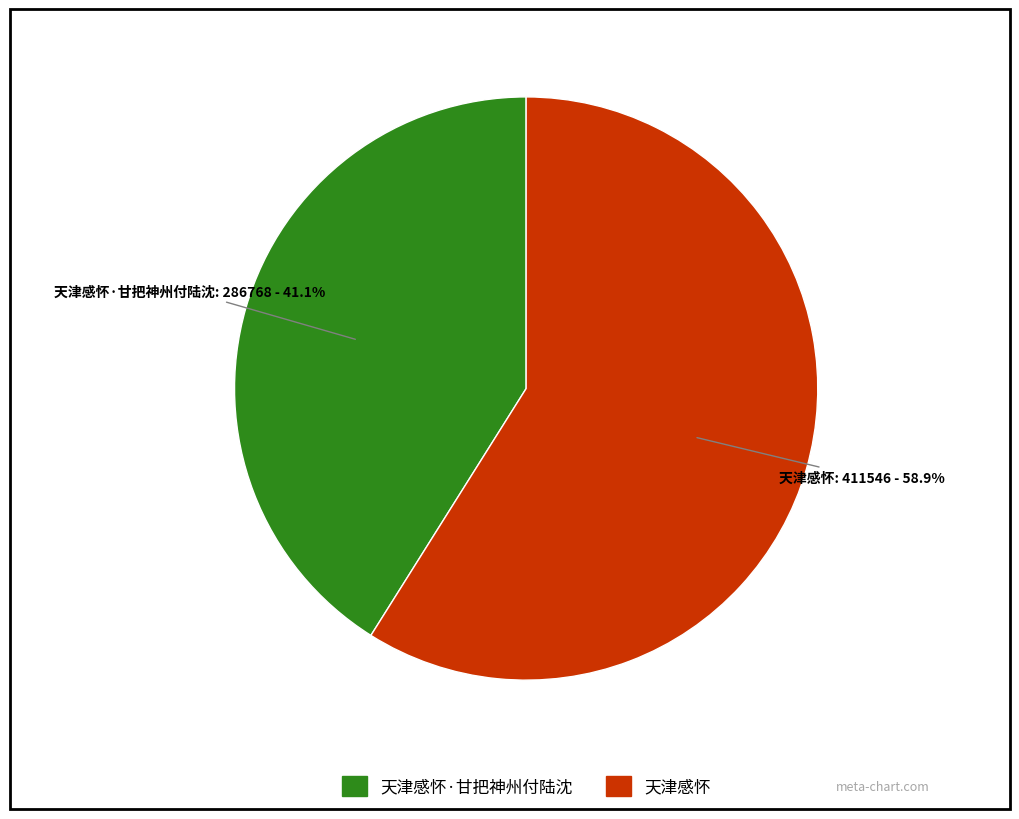

Is there a majority slice in this chart?

Yes